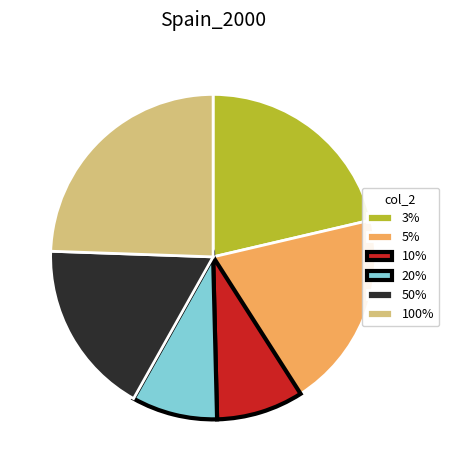

Does 5% represent more than half of the total?

No